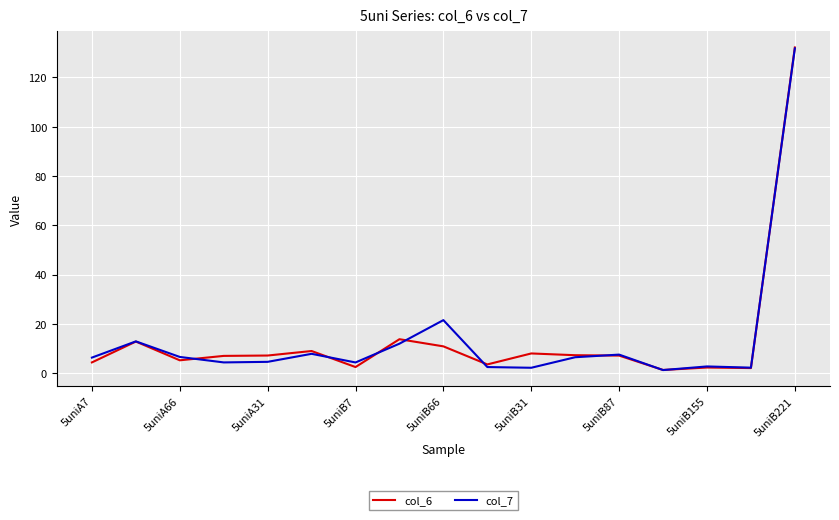

What is the greatest value displayed?

132.2